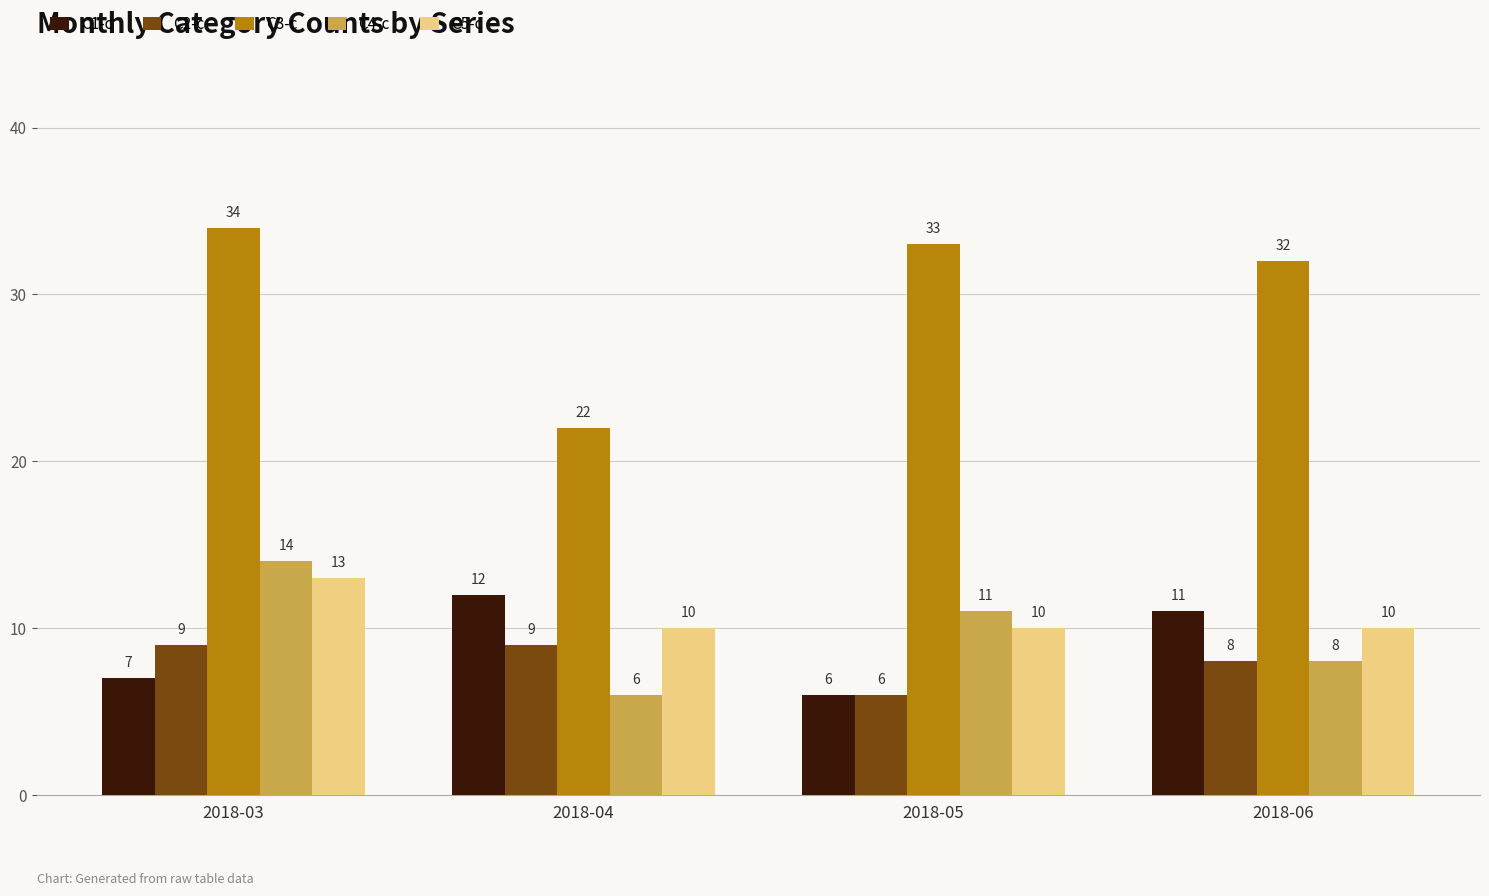

How many data points in C1-c are less than 11?

2